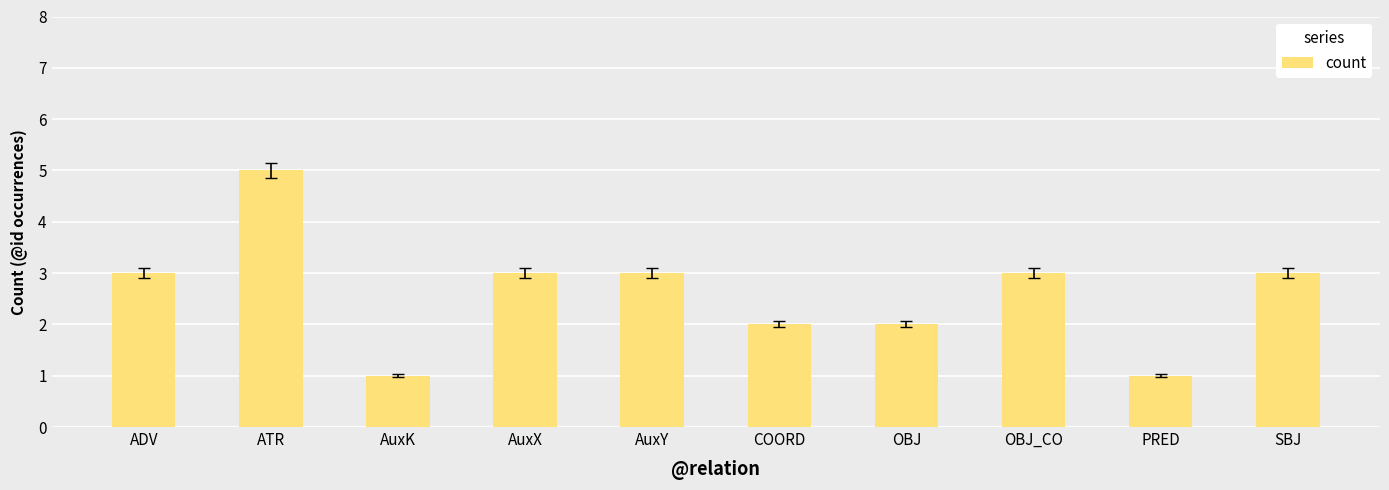

What is the maximum value shown in the chart?

5